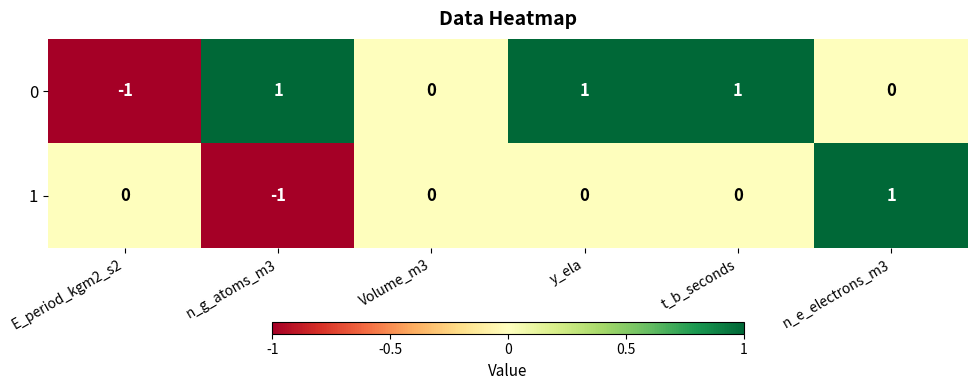

Reading left to right, transcribe all the data shown in this chart.

0: E_period_kgm2_s2=-1	n_g_atoms_m3=1	Volume_m3=0	y_ela=1	t_b_seconds=1	n_e_electrons_m3=0
1: E_period_kgm2_s2=0	n_g_atoms_m3=-1	Volume_m3=0	y_ela=0	t_b_seconds=0	n_e_electrons_m3=1